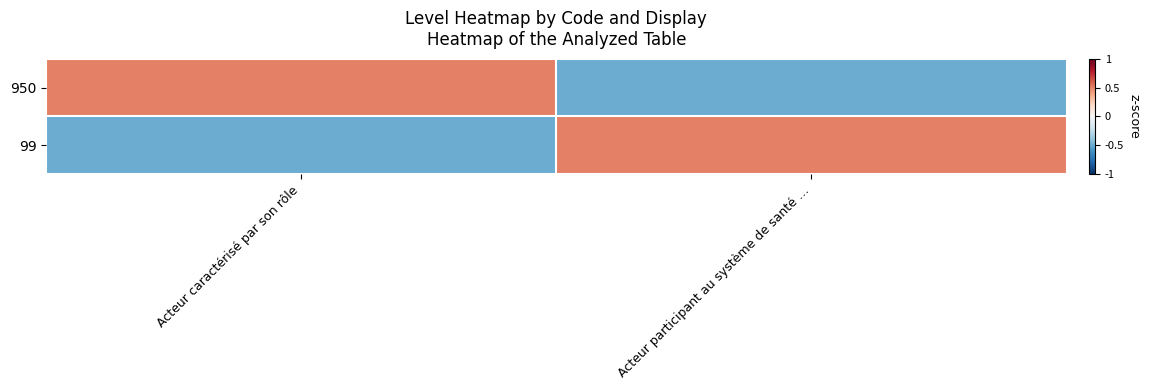

At which category is the sum across all series the highest?

Acteur caractérisé par son rôle